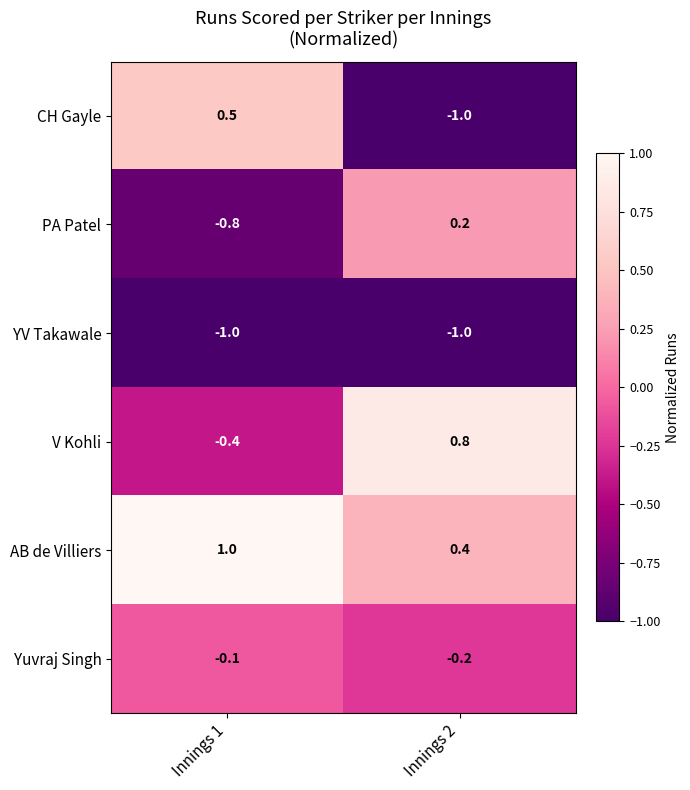

Is it true that AB de Villiers equals 1.8 at Innings 1?

False